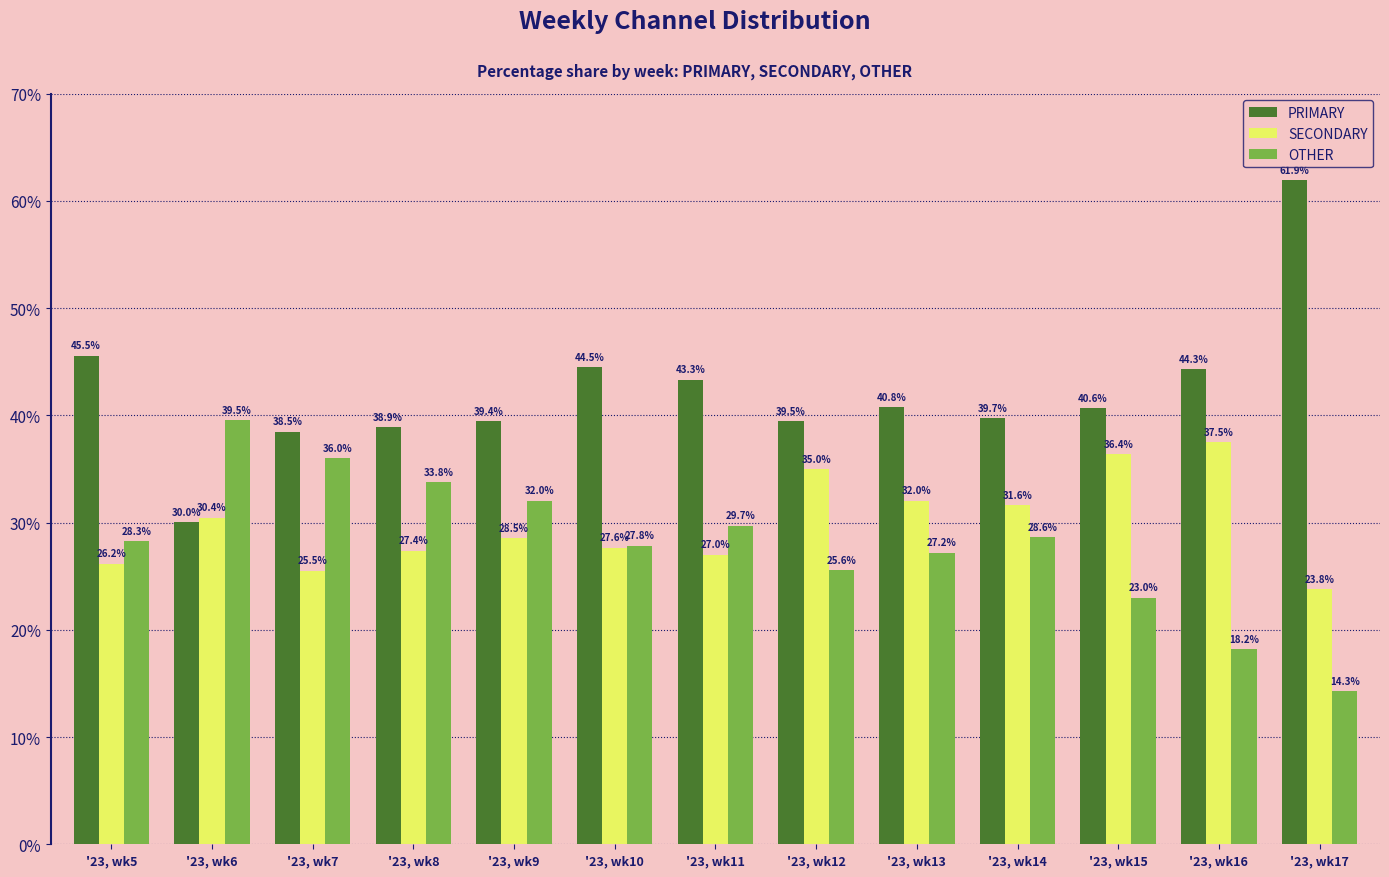

Which series has the widest spread of values?

PRIMARY